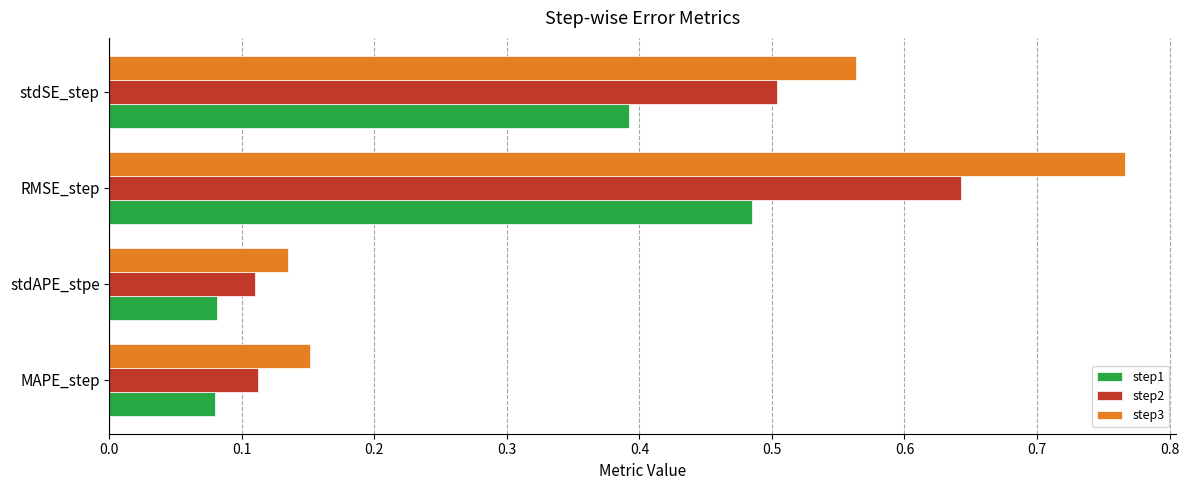

Which category has the highest value across all series?

RMSE_step